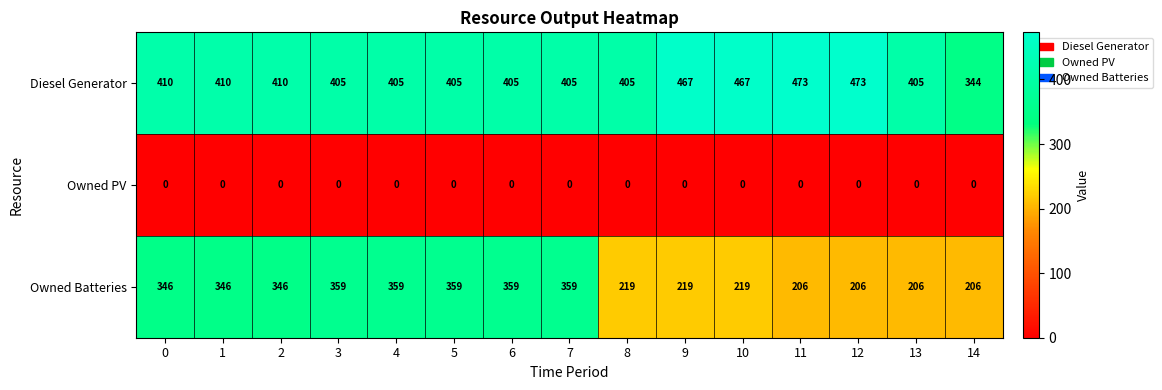

At which label does Diesel Generator reach its minimum?

14